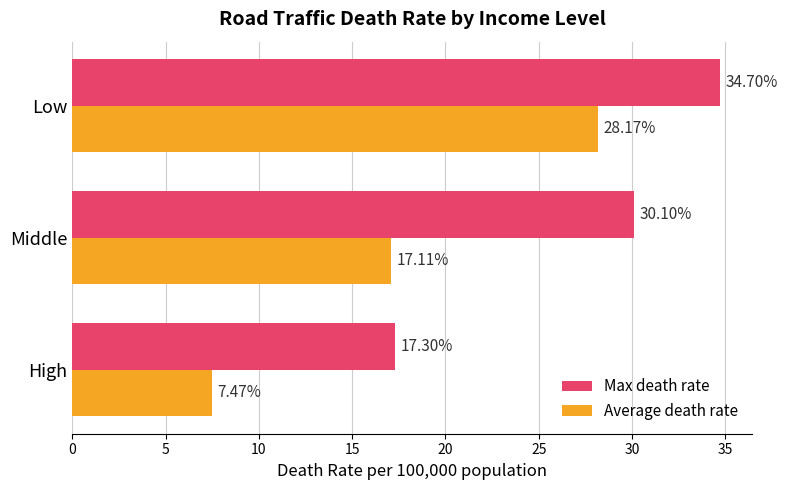

What is the difference between the Average death rate values at Middle and High?

9.6